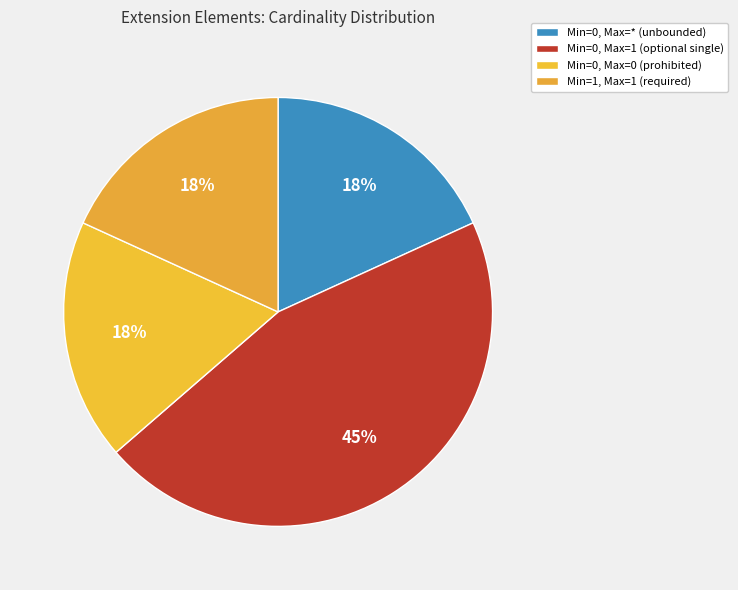

Does any single category account for the majority?

No